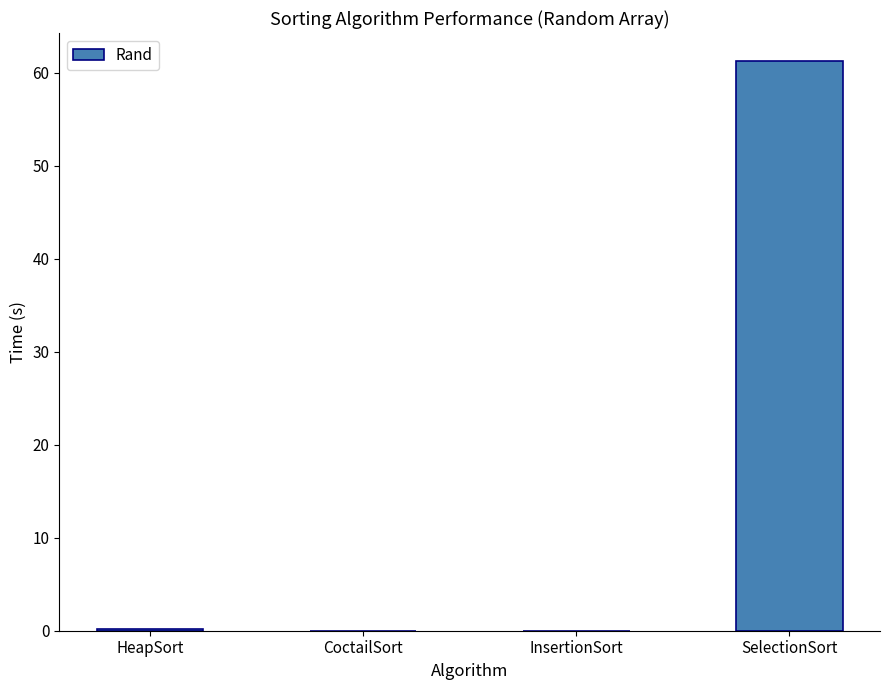

At which category does the chart reach its peak across all series?

SelectionSort